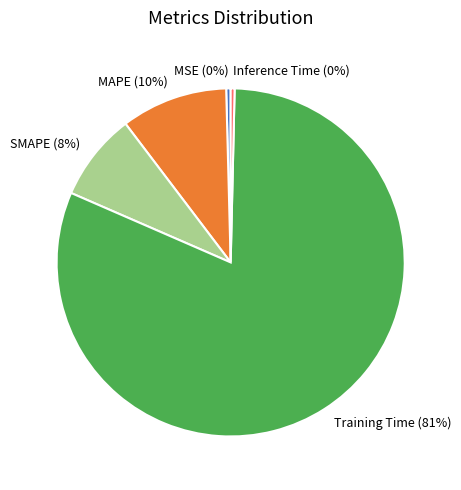

Which slice is the largest?

Training Time